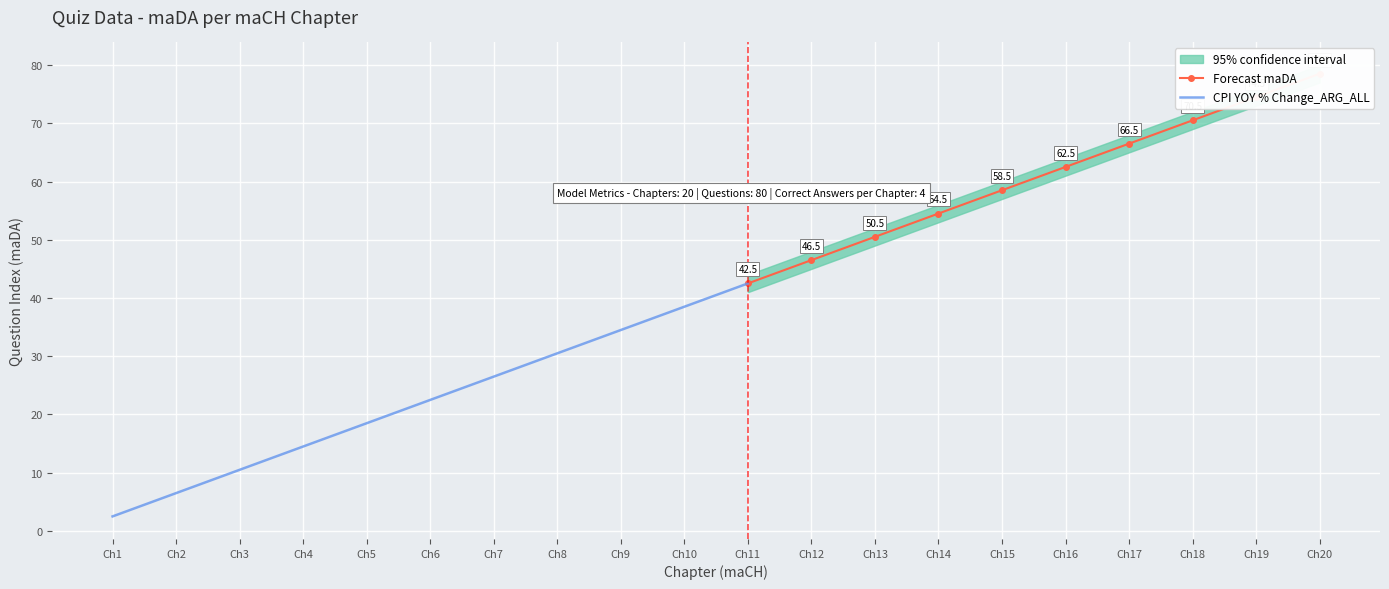

How many lines are shown in the chart?

3